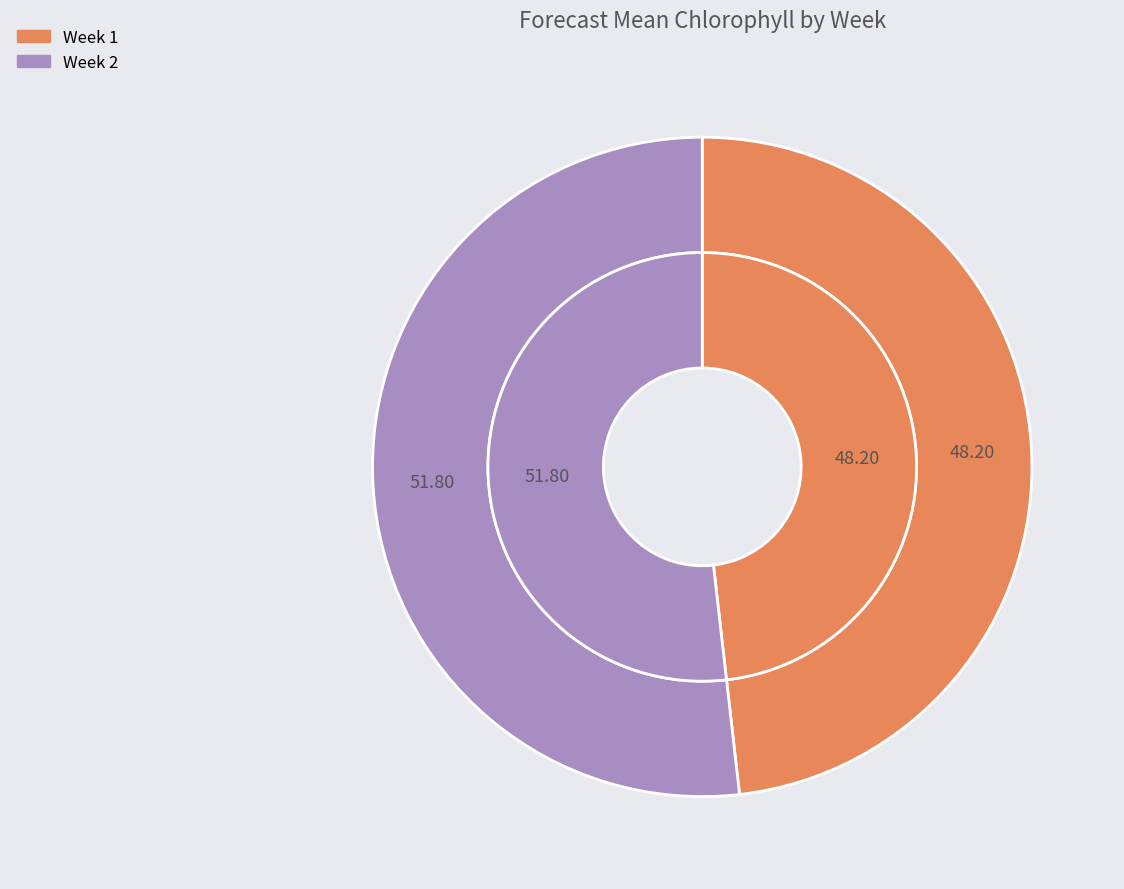

To the nearest percent, what is the combined percentage of Week 1 and Week 2?

100%